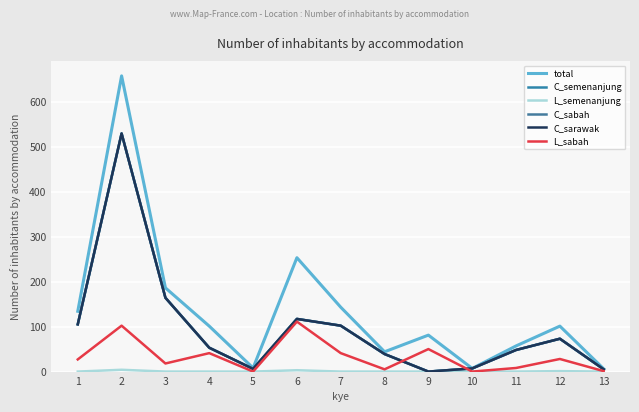

True or false: C_semenanjung has more than 0 interior local peaks.

True